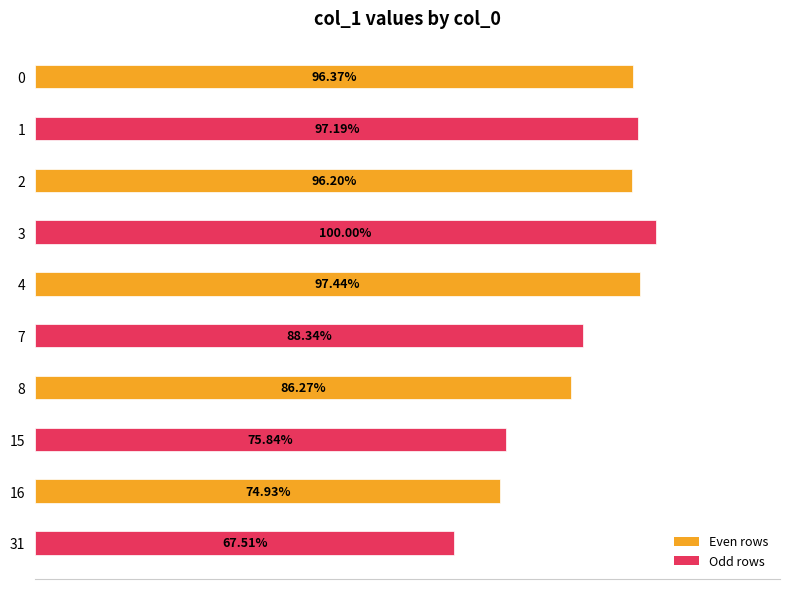

List the labels in order of value, largest first.

3, 4, 1, 0, 2, 7, 8, 15, 16, 31